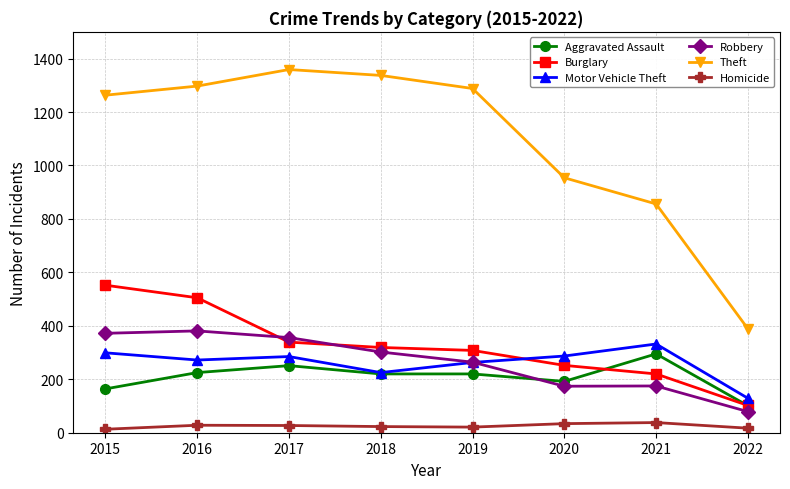

What is the difference between the Motor Vehicle Theft values at 2015 and 2021?

33